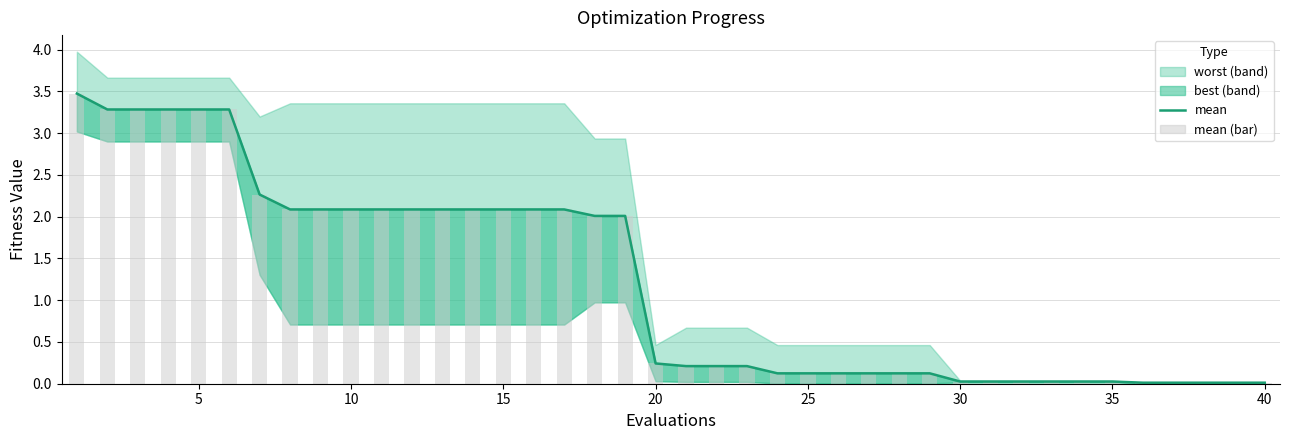

Is it true that the value at 33 is 0.0?

False